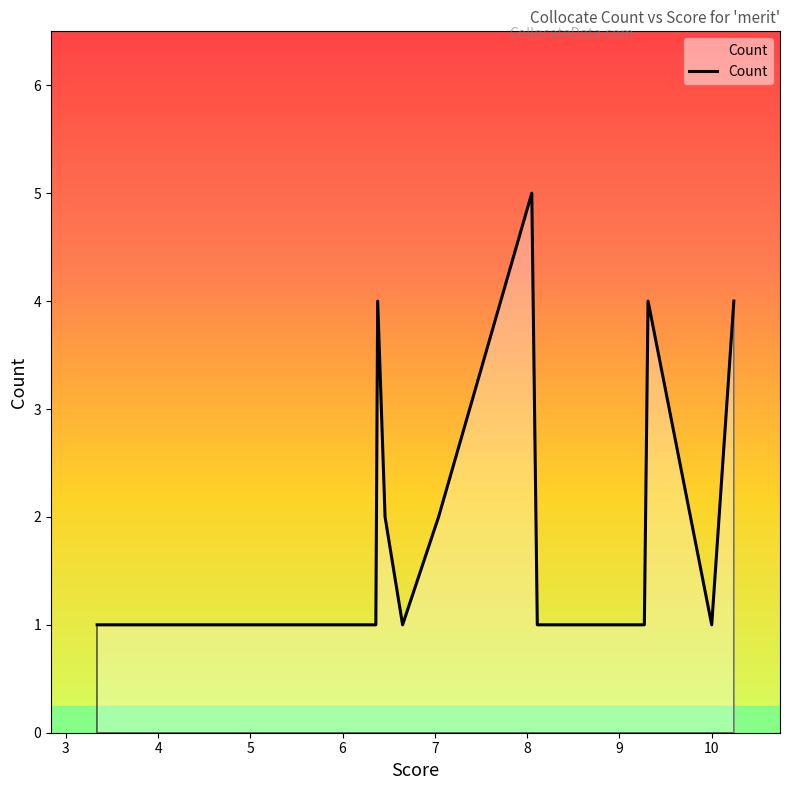

How many lines are shown in the chart?

1